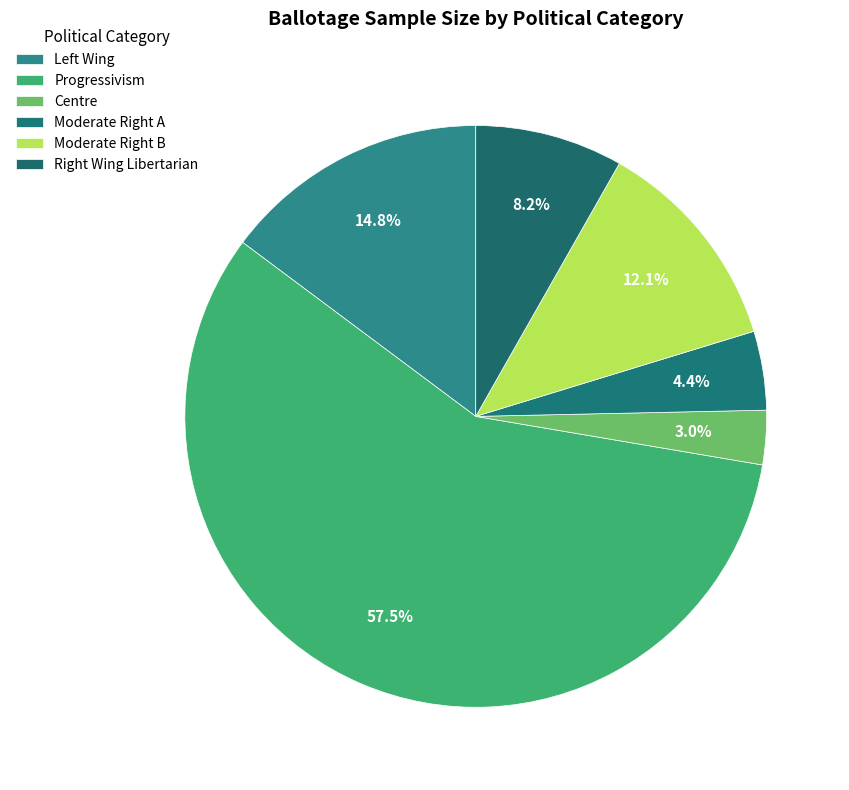

Rank the categories by value from highest to lowest.

Progressivism, Left Wing, Moderate Right B, Right Wing Libertarian, Moderate Right A, Centre